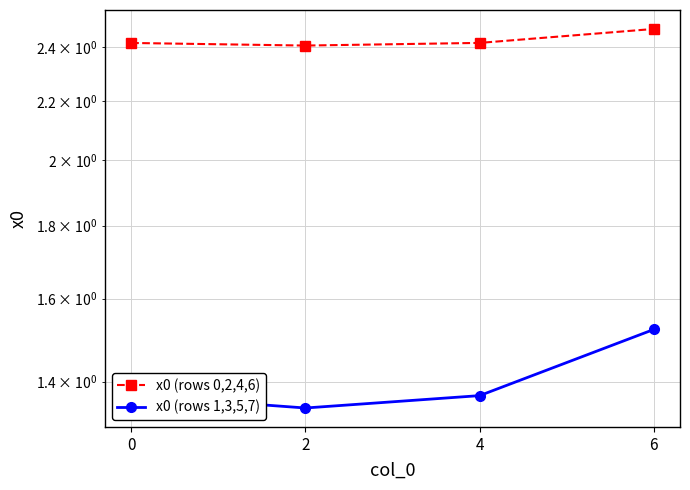

At how many categories does at least one series exceed 2?

4